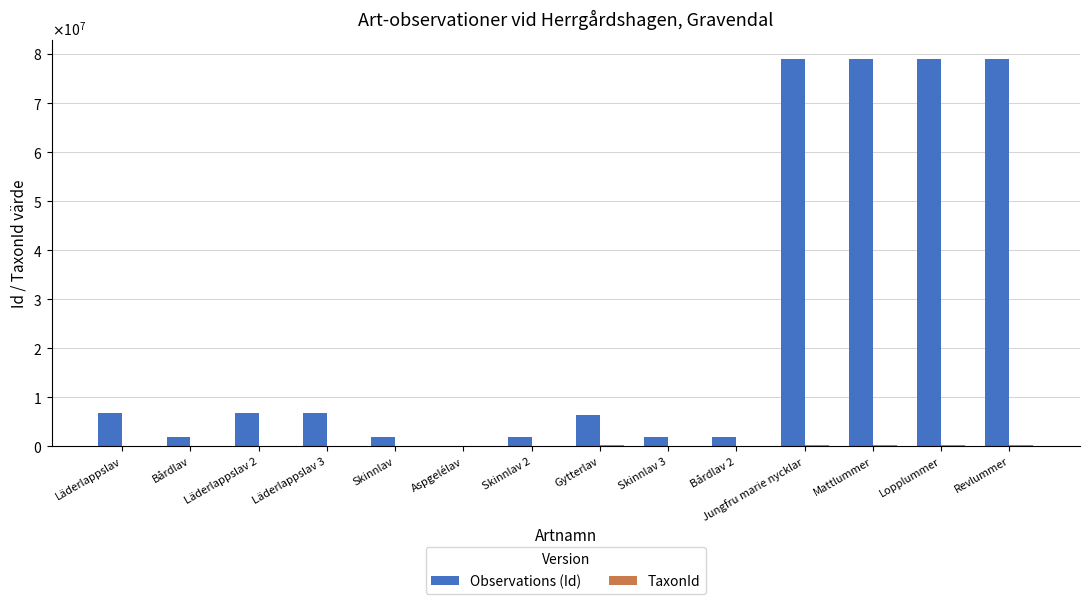

Which series has the widest spread of values?

Observations (Id)